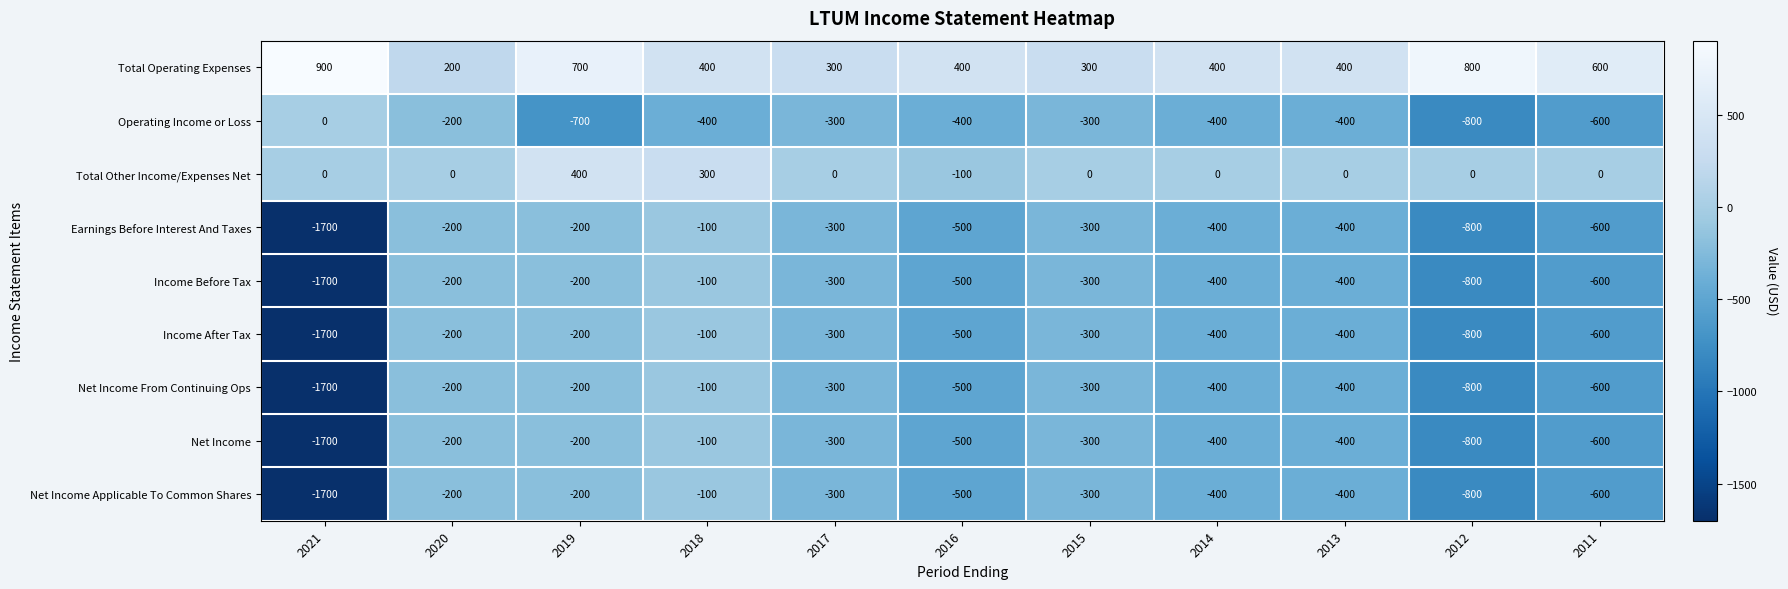

What is the spread (max minus min) of values at 2012?

1600